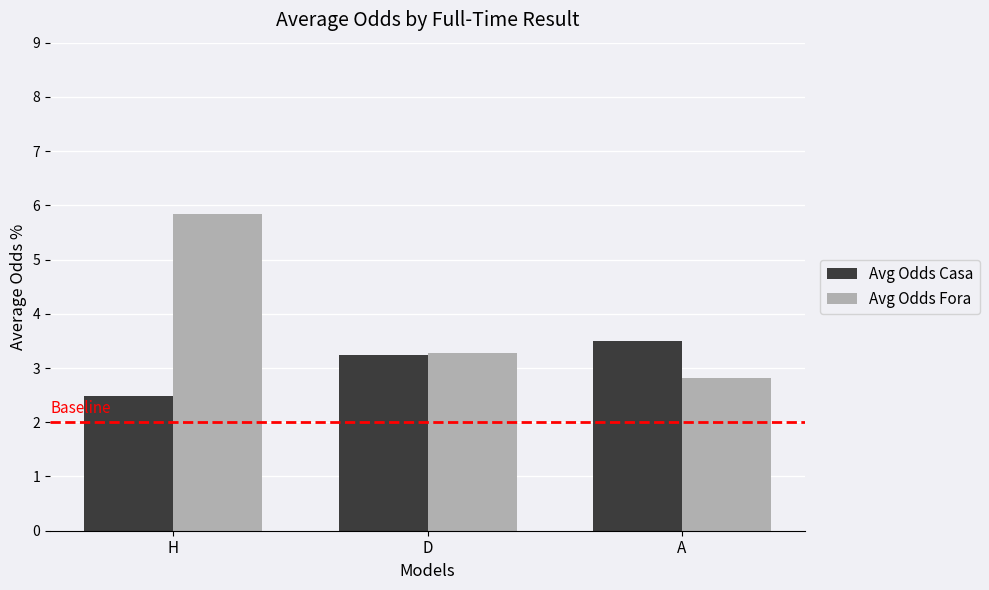

Count the Avg Odds Fora values in the range 2 to 5.

2